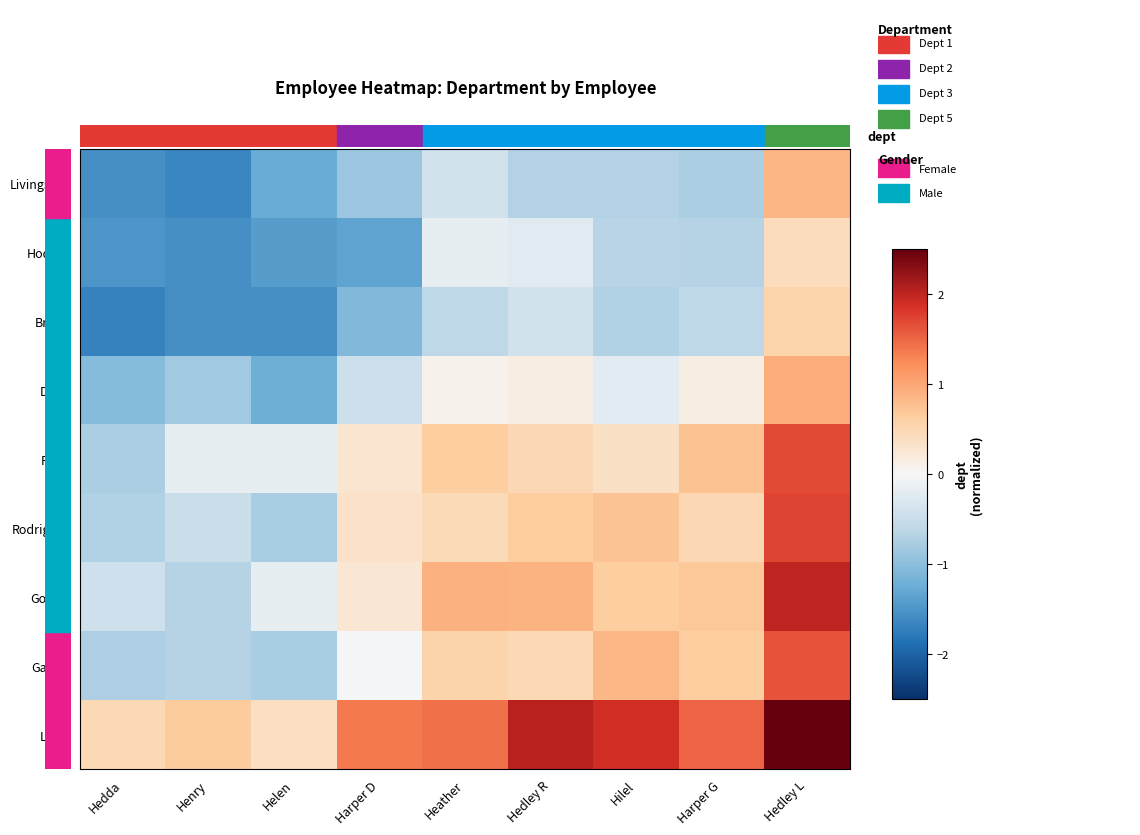

Reading left to right, what are all the values shown in this chart?

Livingston: Hedda=-1.6	Henry=-1.6	Helen=-1.3	Harper D=-0.9	Heather=-0.4	Hedley R=-0.7	Hilel=-0.7	Harper G=-0.8	Hedley L=0.9
Hodges: Hedda=-1.5	Henry=-1.6	Helen=-1.4	Harper D=-1.3	Heather=-0.2	Hedley R=-0.2	Hilel=-0.7	Harper G=-0.7	Hedley L=0.4
Bright: Hedda=-1.7	Henry=-1.5	Helen=-1.6	Harper D=-1.1	Heather=-0.6	Hedley R=-0.4	Hilel=-0.7	Harper G=-0.6	Hedley L=0.5
Duffy: Hedda=-1.0	Henry=-0.8	Helen=-1.2	Harper D=-0.5	Heather=0.1	Hedley R=0.1	Hilel=-0.2	Harper G=0.1	Hedley L=1.0
Pugh: Hedda=-0.8	Henry=-0.2	Helen=-0.2	Harper D=0.3	Heather=0.6	Hedley R=0.5	Hilel=0.4	Harper G=0.7	Hedley L=1.7
Rodriguez: Hedda=-0.7	Henry=-0.5	Helen=-0.8	Harper D=0.3	Heather=0.5	Hedley R=0.6	Hilel=0.7	Harper G=0.5	Hedley L=1.7
Gomez: Hedda=-0.4	Henry=-0.7	Helen=-0.2	Harper D=0.3	Heather=0.9	Hedley R=0.9	Hilel=0.6	Harper G=0.7	Hedley L=2.0
Gaines: Hedda=-0.7	Henry=-0.7	Helen=-0.8	Harper D=-0.0	Heather=0.6	Hedley R=0.5	Hilel=0.8	Harper G=0.6	Hedley L=1.6
Lowe: Hedda=0.5	Henry=0.7	Helen=0.4	Harper D=1.4	Heather=1.4	Hedley R=2.0	Hilel=1.9	Harper G=1.5	Hedley L=2.8